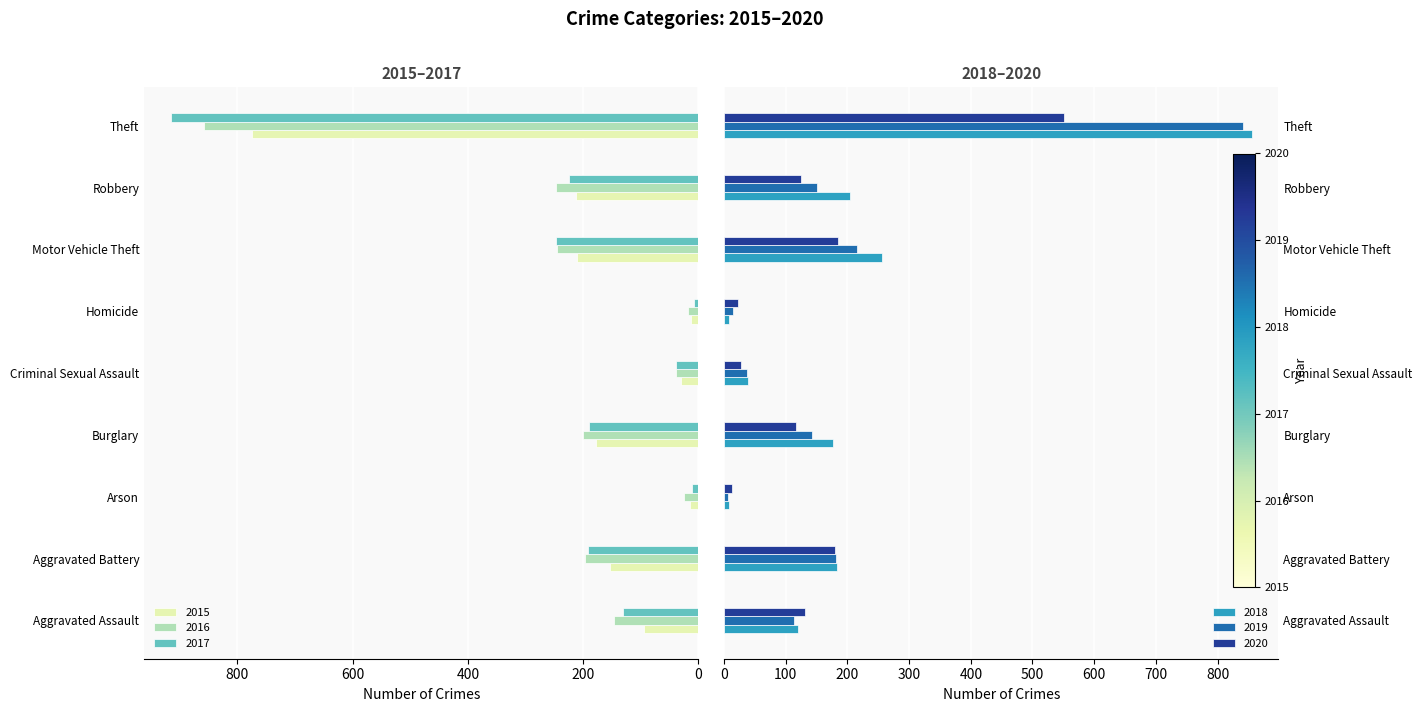

At which label is 2017 closest to 462?

Motor Vehicle Theft